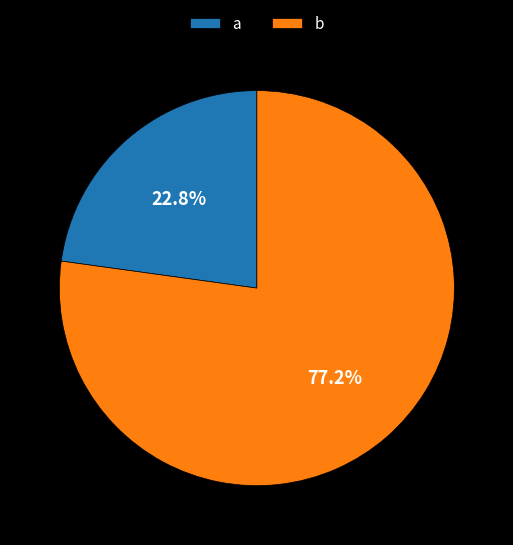

Is there a majority slice in this chart?

Yes